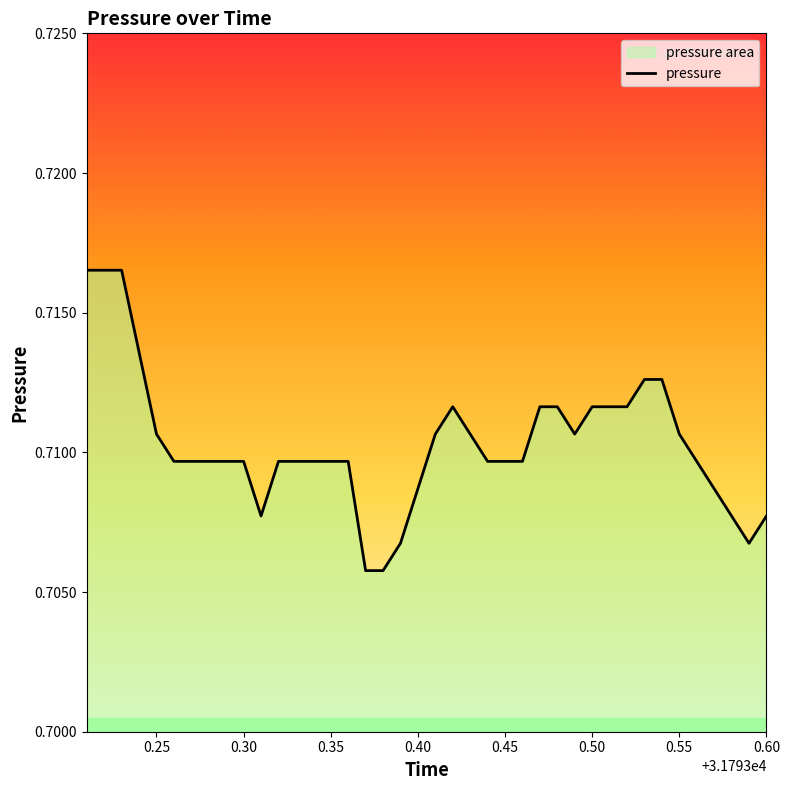

True or false: the data has more than 0 interior local peaks.

True